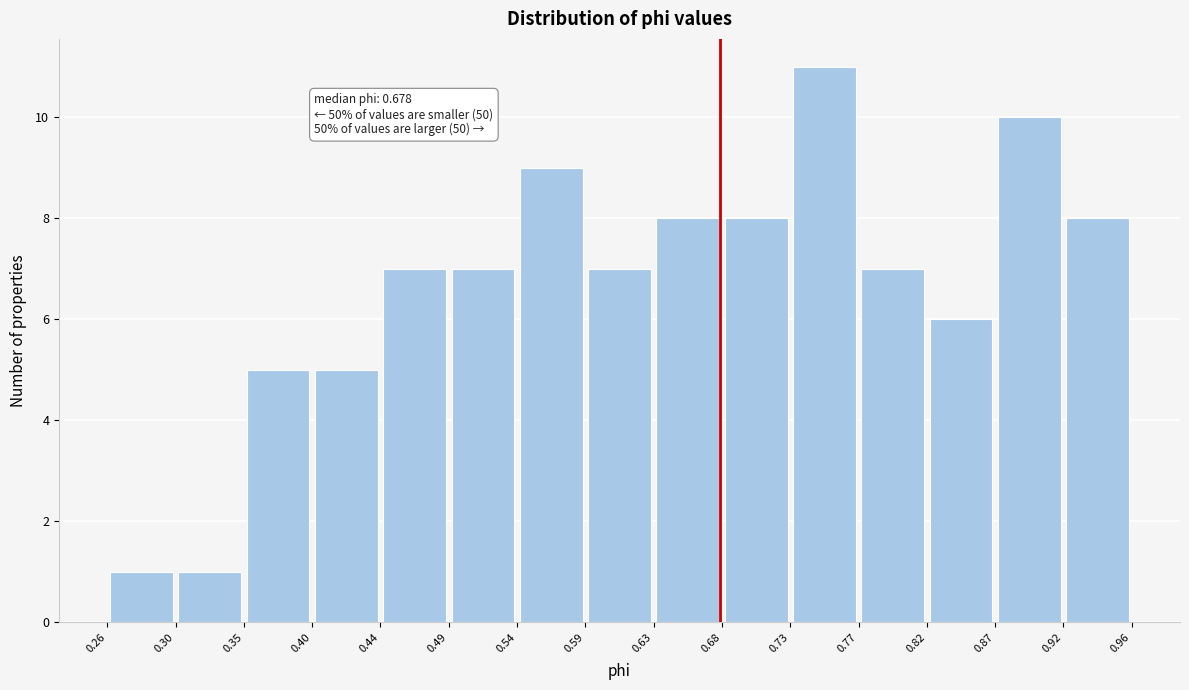

Over which range of the x-axis is the bar tallest?

0.73 to 0.77